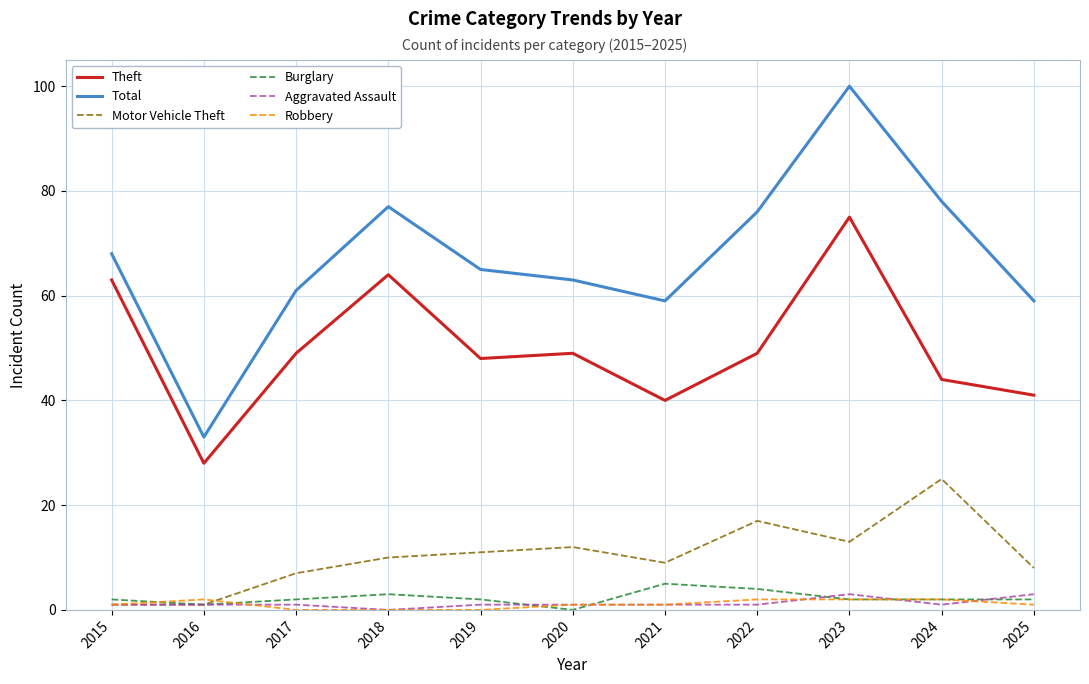

True or false: Motor Vehicle Theft has a value of 12 at 2020.

True